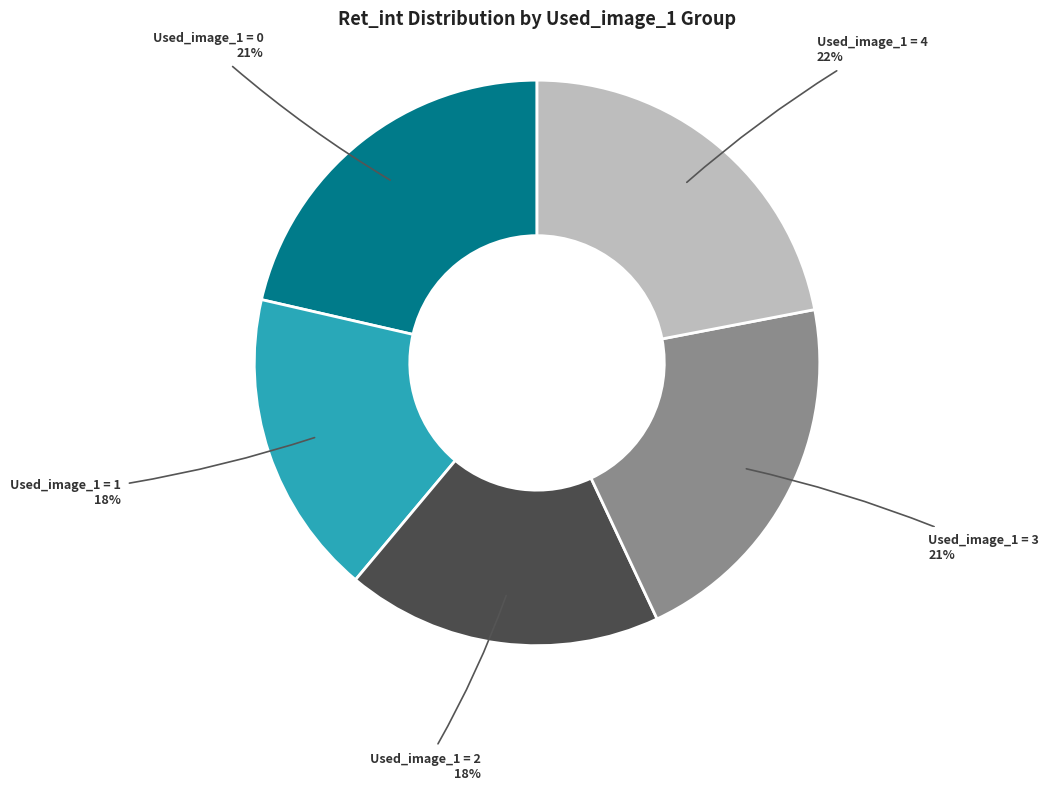

Is there a majority slice in this chart?

No